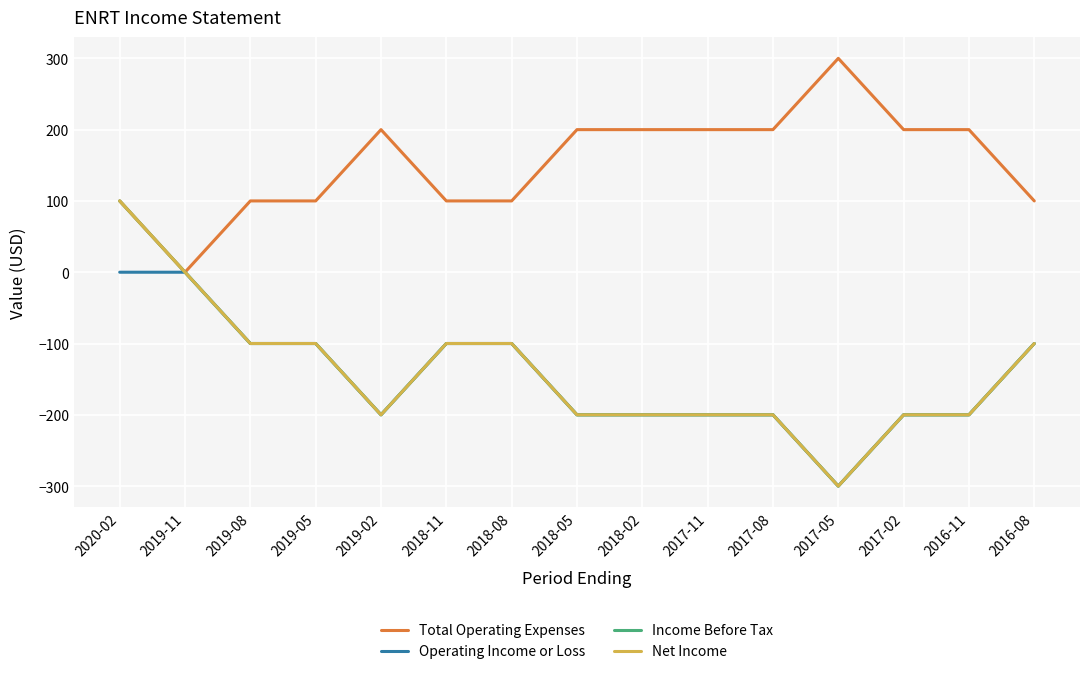

Does the chart display data point markers on the line(s)?

No